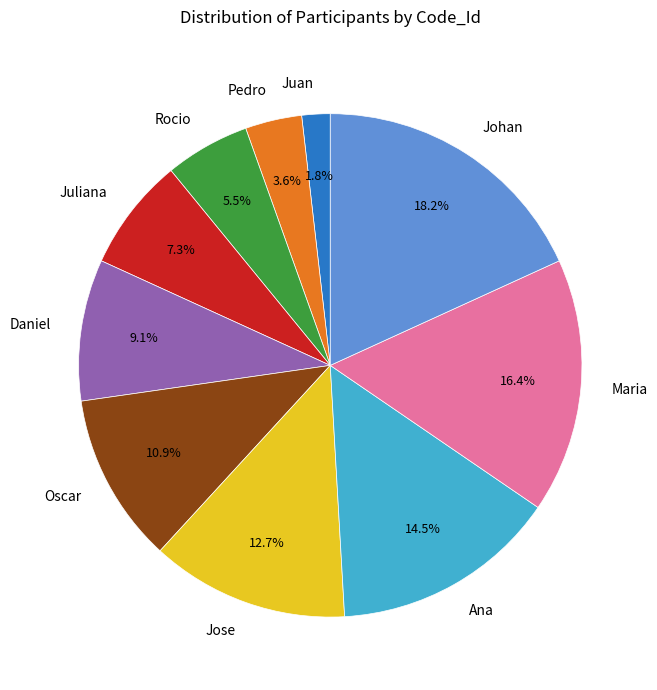

How many slices are in this pie chart?

10